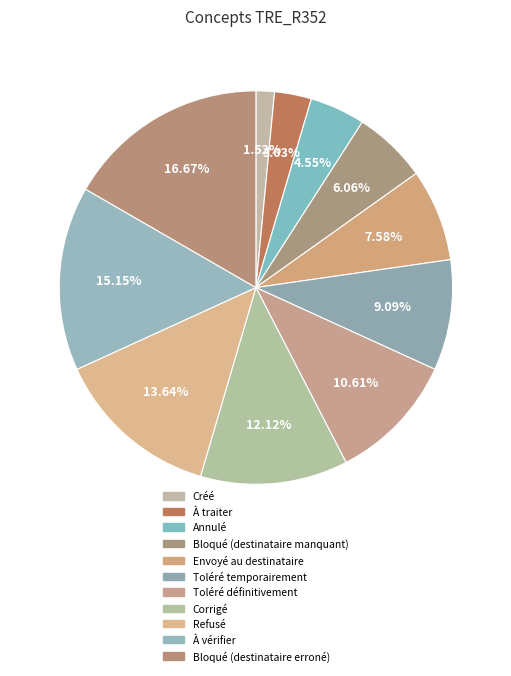

What percentage do Créé and Corrigé together represent?

13.6%